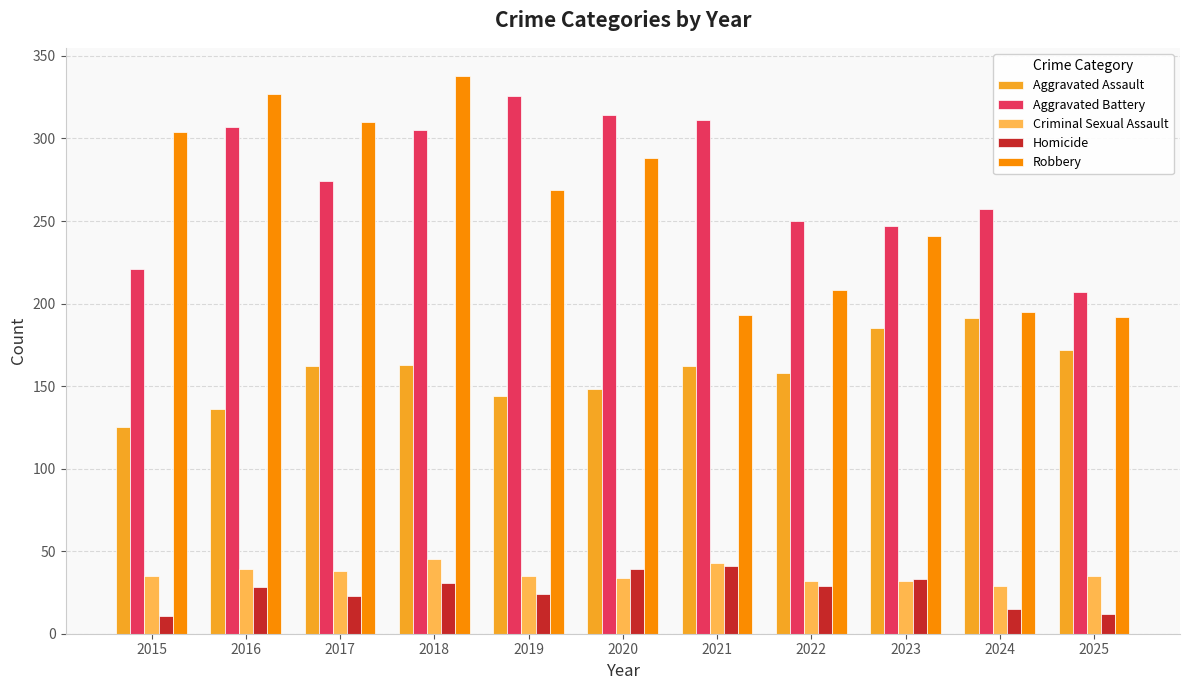

What is the sum of the Criminal Sexual Assault values at 2017 and 2016?

77